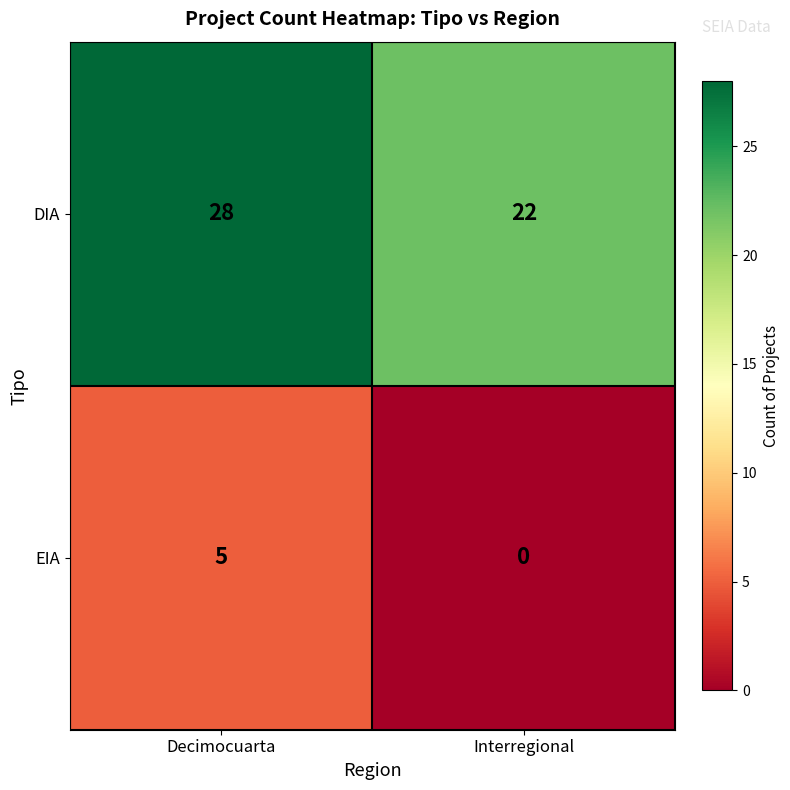

The value of EIA at Decimocuarta is 7. True or false?

False